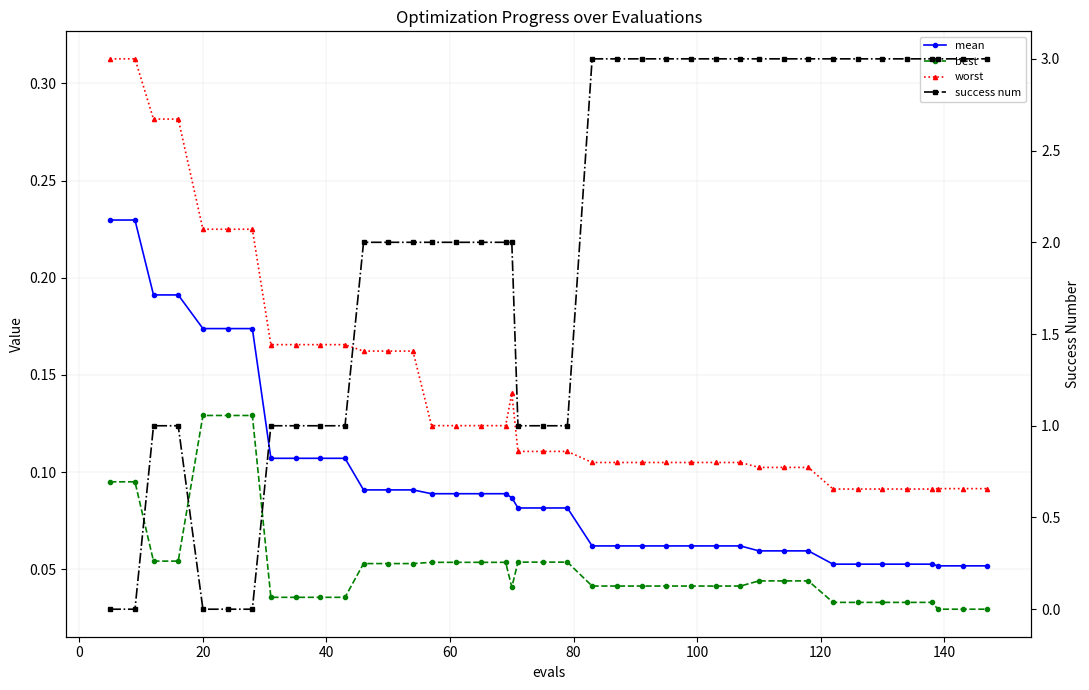

Reading right to left, transcribe all the data shown in this chart.

mean: 0.1	0.1	0.1	0.1	0.1	0.1	0.1	0.1	0.1	0.1	0.1	0.1	0.1	0.1	0.1	0.1	0.1	0.1	0.1	0.1	0.1	0.1	0.1	0.1	0.1	0.1	0.1	0.1	0.1	0.1	0.1	0.1	0.1	0.2	0.2	0.2	0.2	0.2	0.2	0.2
best: 0.0	0.0	0.0	0.0	0.0	0.0	0.0	0.0	0.0	0.0	0.0	0.0	0.0	0.0	0.0	0.0	0.0	0.0	0.1	0.1	0.1	0.0	0.1	0.1	0.1	0.1	0.1	0.1	0.1	0.0	0.0	0.0	0.0	0.1	0.1	0.1	0.1	0.1	0.1	0.1
worst: 0.1	0.1	0.1	0.1	0.1	0.1	0.1	0.1	0.1	0.1	0.1	0.1	0.1	0.1	0.1	0.1	0.1	0.1	0.1	0.1	0.1	0.1	0.1	0.1	0.1	0.1	0.2	0.2	0.2	0.2	0.2	0.2	0.2	0.2	0.2	0.2	0.3	0.3	0.3	0.3
success num: 3.0	3.0	3.0	3.0	3.0	3.0	3.0	3.0	3.0	3.0	3.0	3.0	3.0	3.0	3.0	3.0	3.0	3.0	1.0	1.0	1.0	2.0	2.0	2.0	2.0	2.0	2.0	2.0	2.0	1.0	1.0	1.0	1.0	0.0	0.0	0.0	1.0	1.0	0.0	0.0